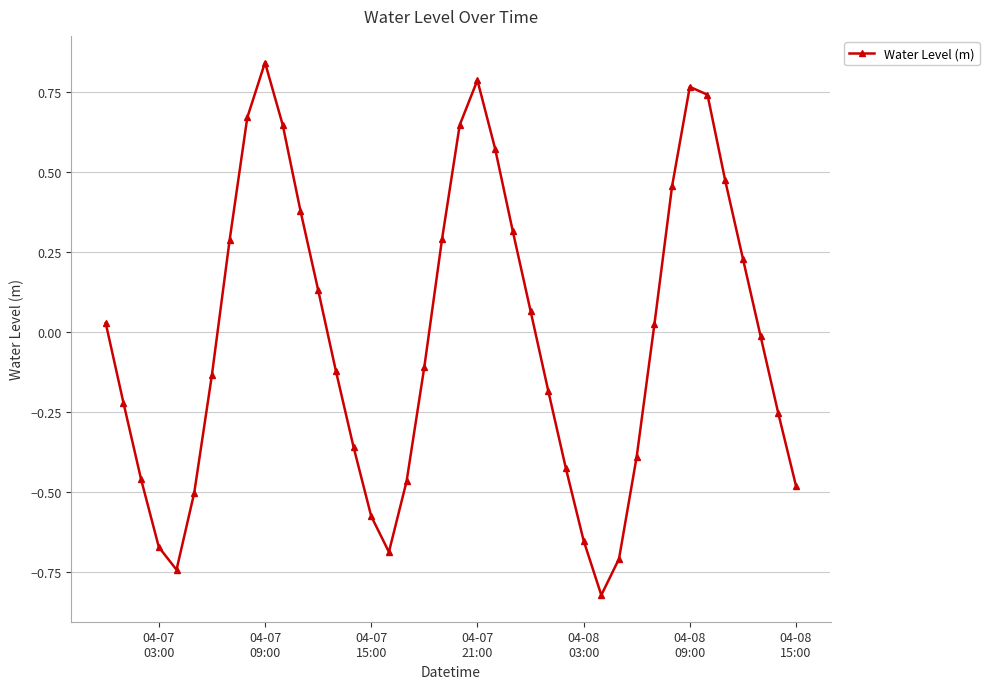

How many values exceed 0?

19